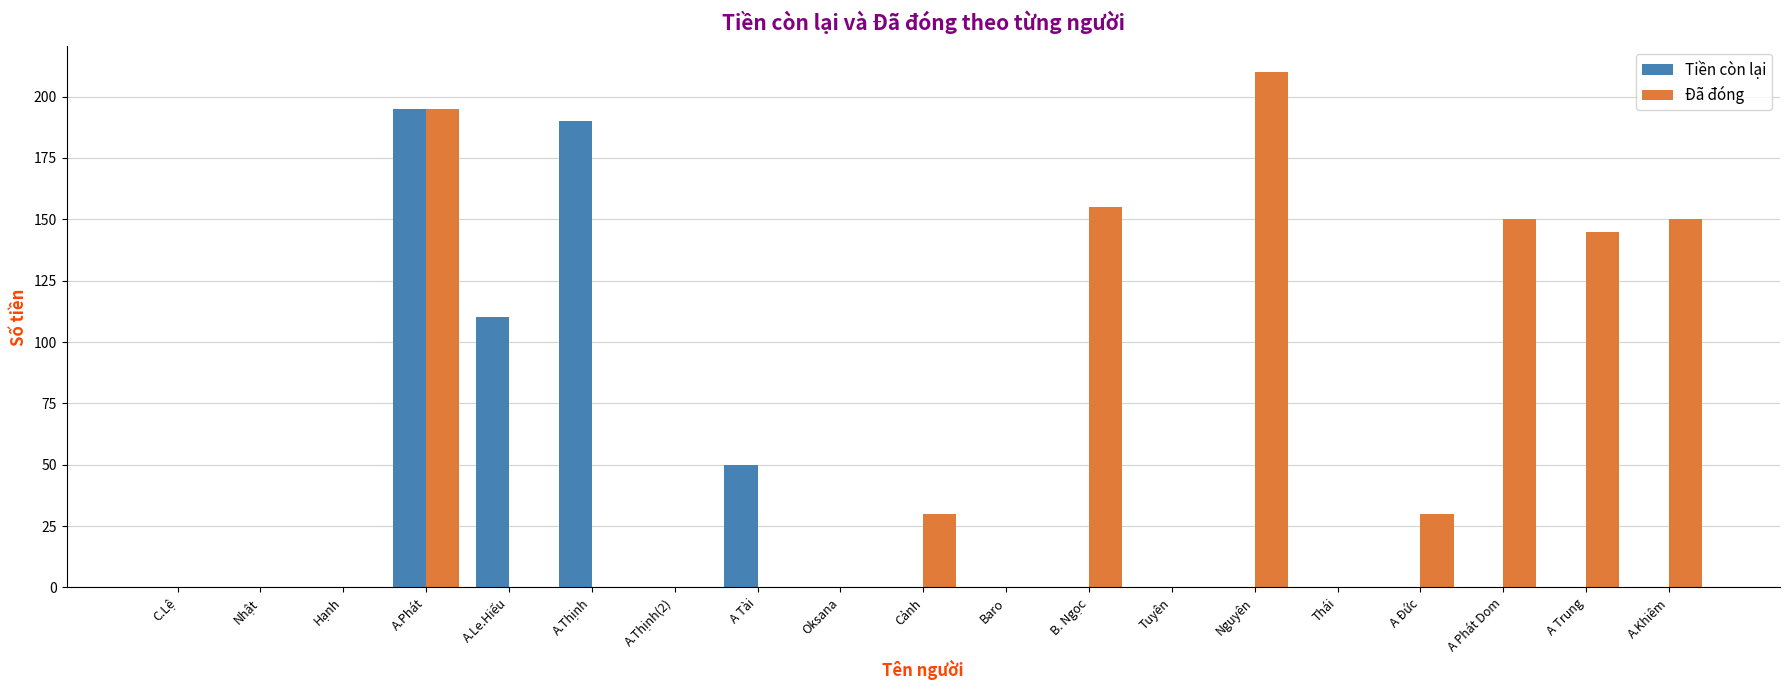

What is the greatest value displayed?

210